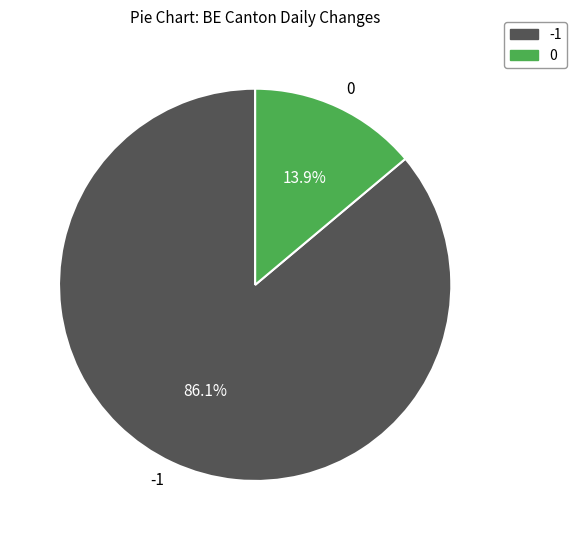

Rank the categories by value from lowest to highest.

0, -1